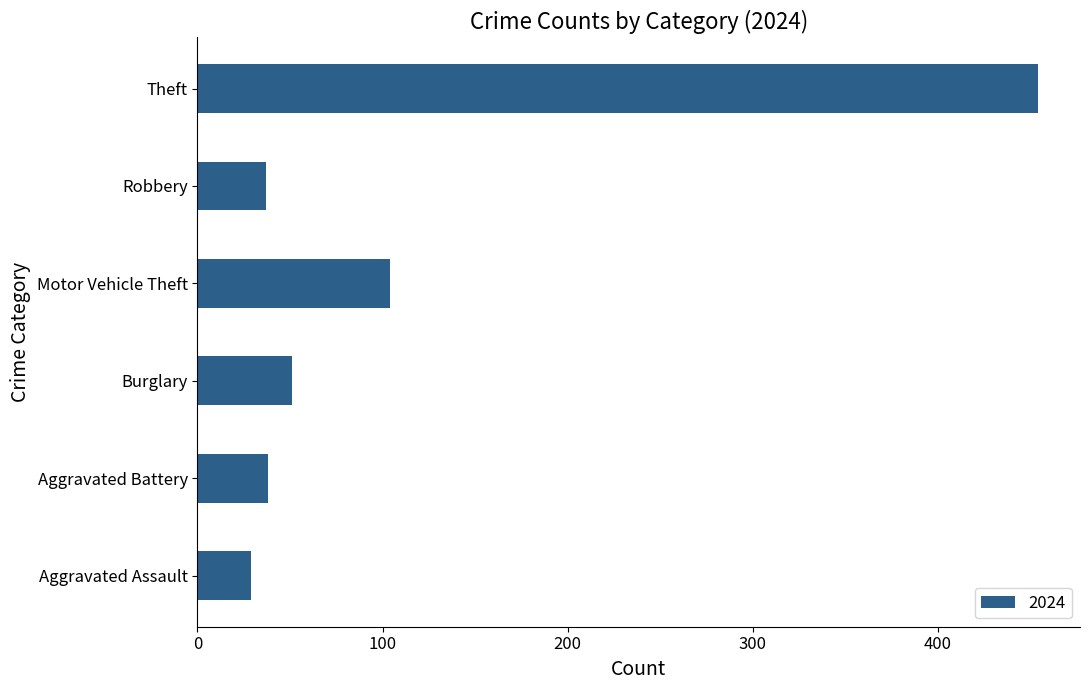

What is the approximate value at Theft?

454